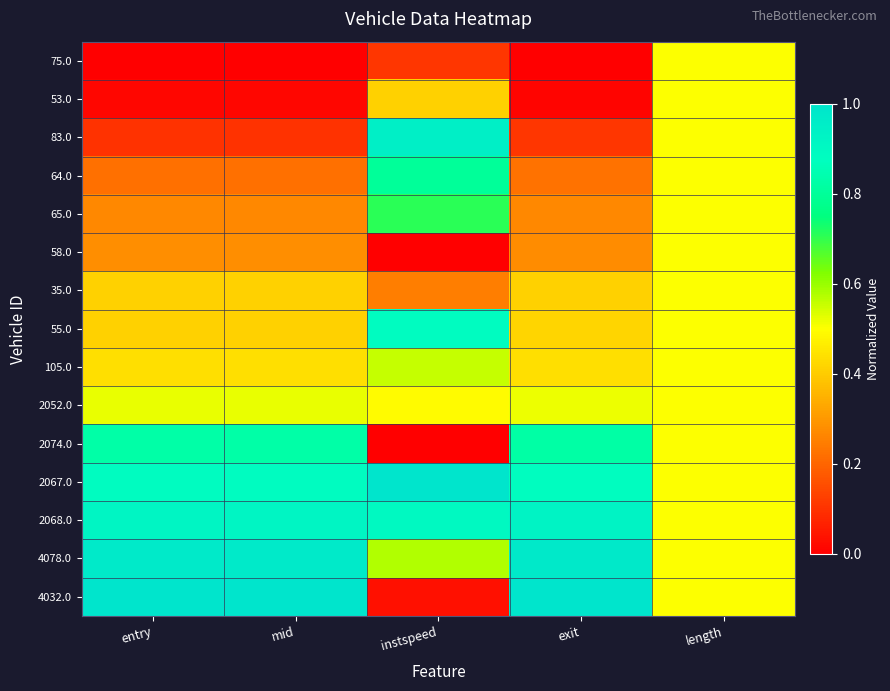

Which series has the widest spread of values?

4032.0